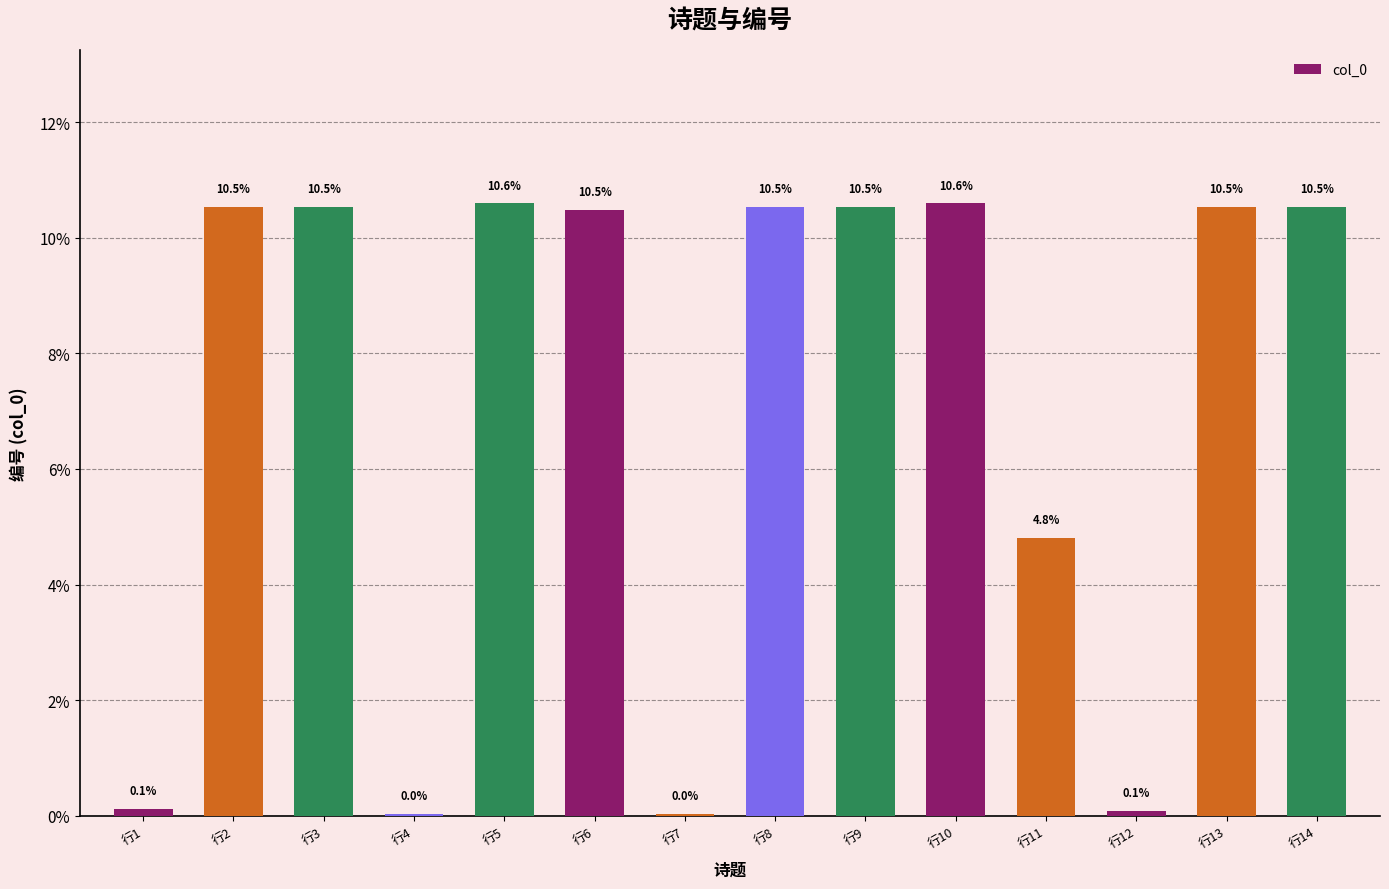

Rank the categories by value from lowest to highest.

行7, 行4, 行12, 行1, 行11, 行6, 行8, 行2, 行3, 行9, 行13, 行14, 行10, 行5